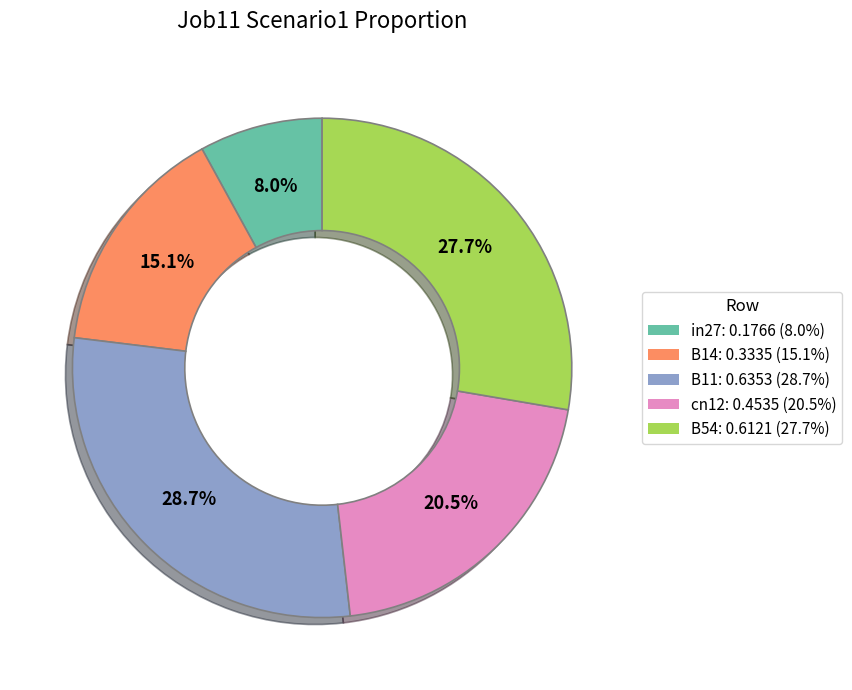

Which slice is the largest?

B11